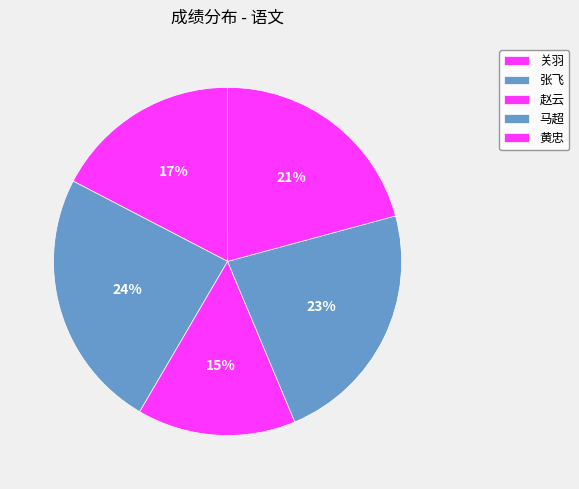

Does 马超 represent more than half of the total?

No